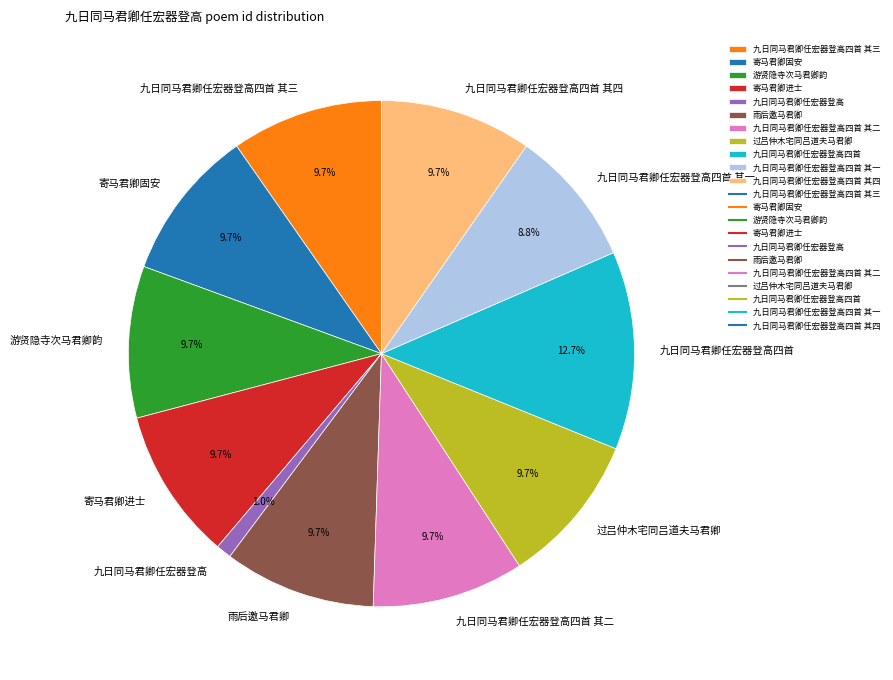

To the nearest percent, what is the difference between the 九日同马君卿任宏器登高四首 其四 and 九日同马君卿任宏器登高 slice percentages?

9%